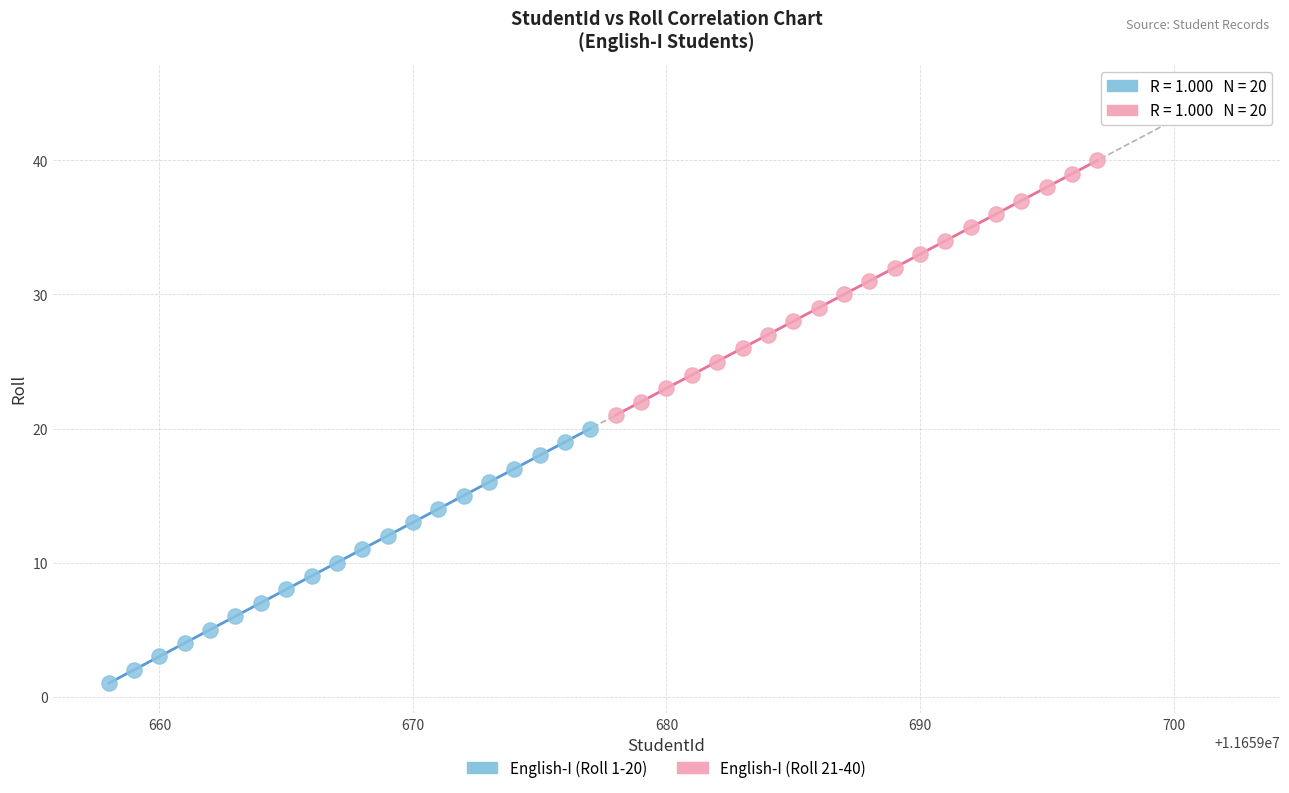

Which series reaches the minimum Y coordinate?

English-I (Roll 1-20)